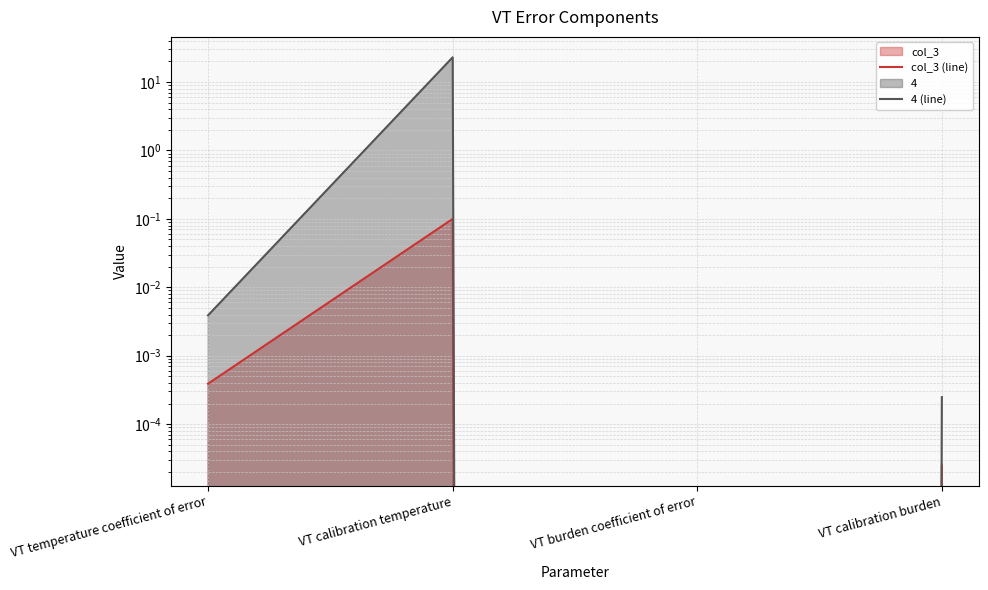

Is it true that 4 (line) equals 0.0 at VT burden coefficient of error?

True